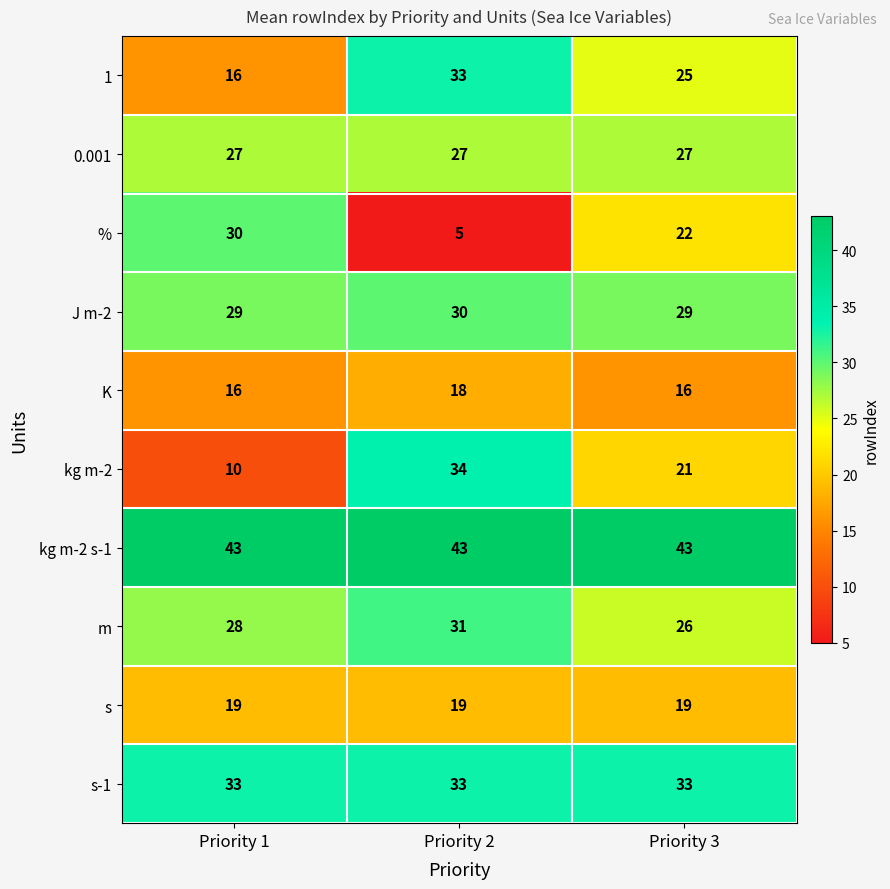

Between Priority 2 and Priority 3, which series saw the biggest shift?

%